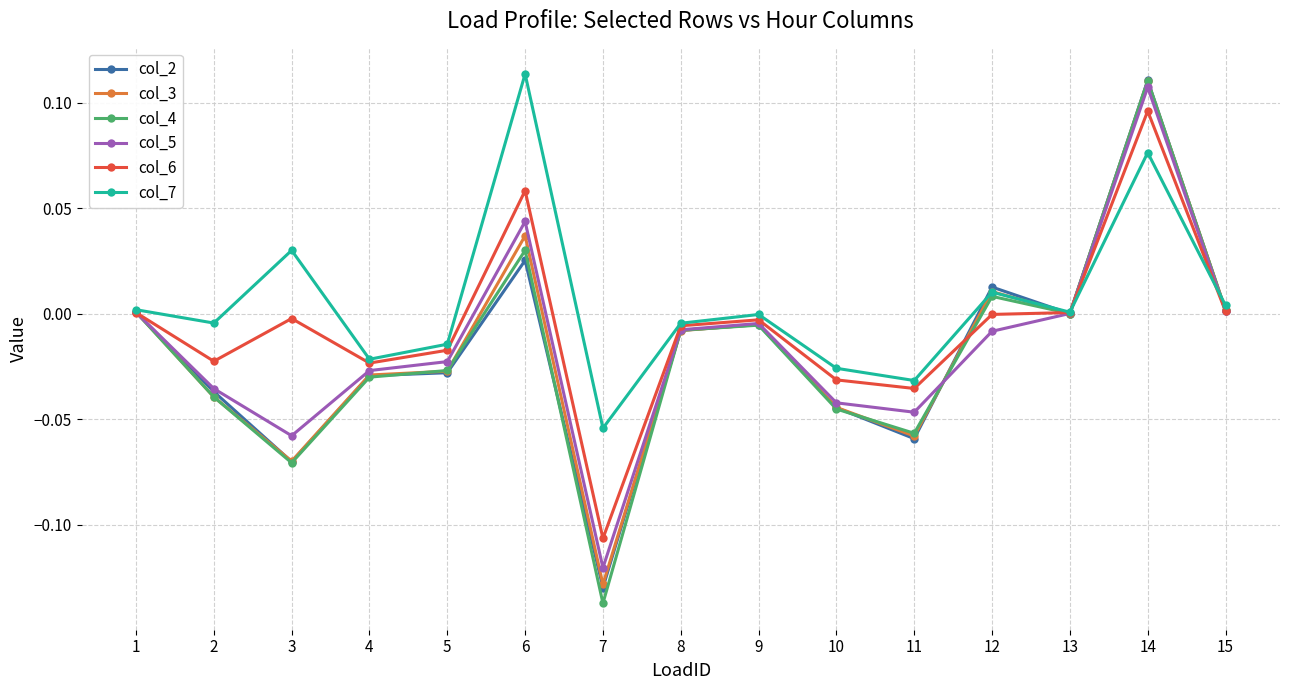

At which category does col_7 reach its first local peak?

3